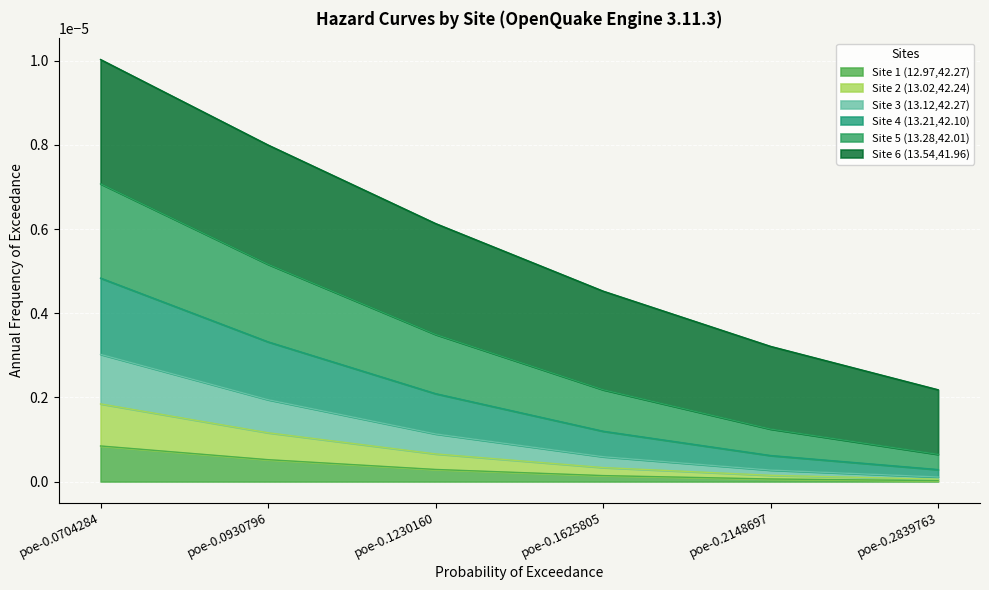

Which category has the highest value across all series?

poe-0.0704284